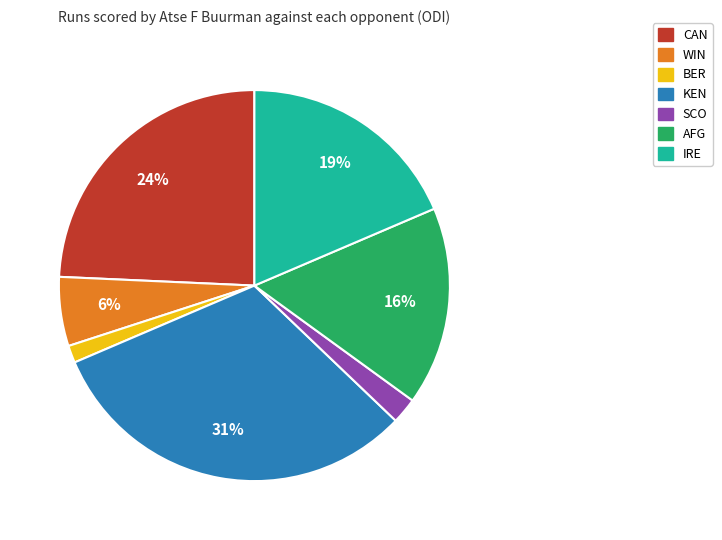

To the nearest percent, what is the difference between the largest and smallest slice percentages?

30%